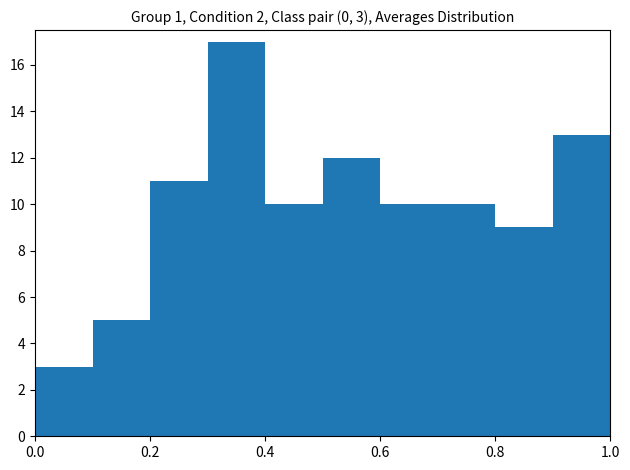

Over which range of the x-axis is the bar tallest?

0.3 to 0.4